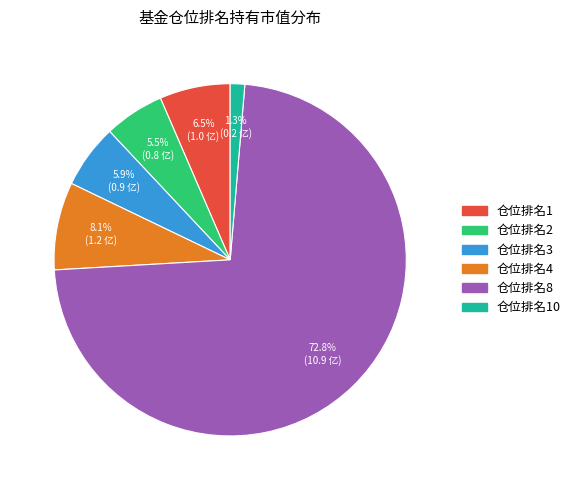

Is there a majority slice in this chart?

Yes